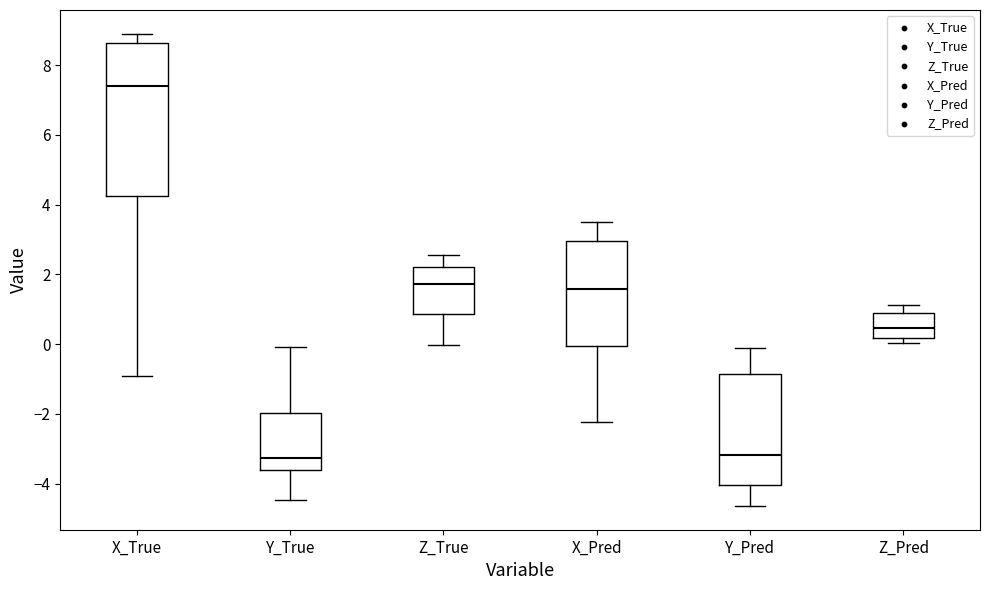

Comparing the boxes themselves (not the whiskers), which one is the tallest?

X_True